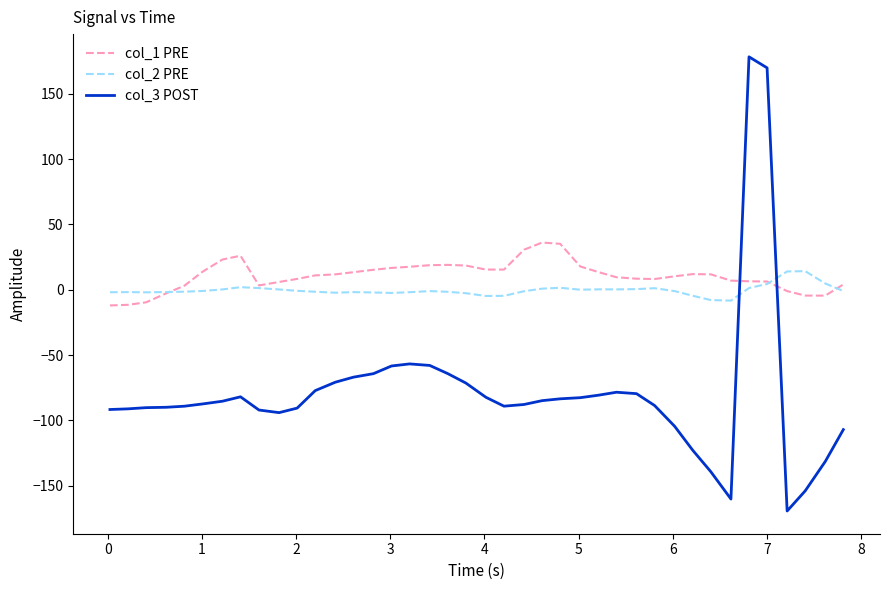

Which series ends up on top after the final intersection of col_3 POST and col_2 PRE?

col_2 PRE